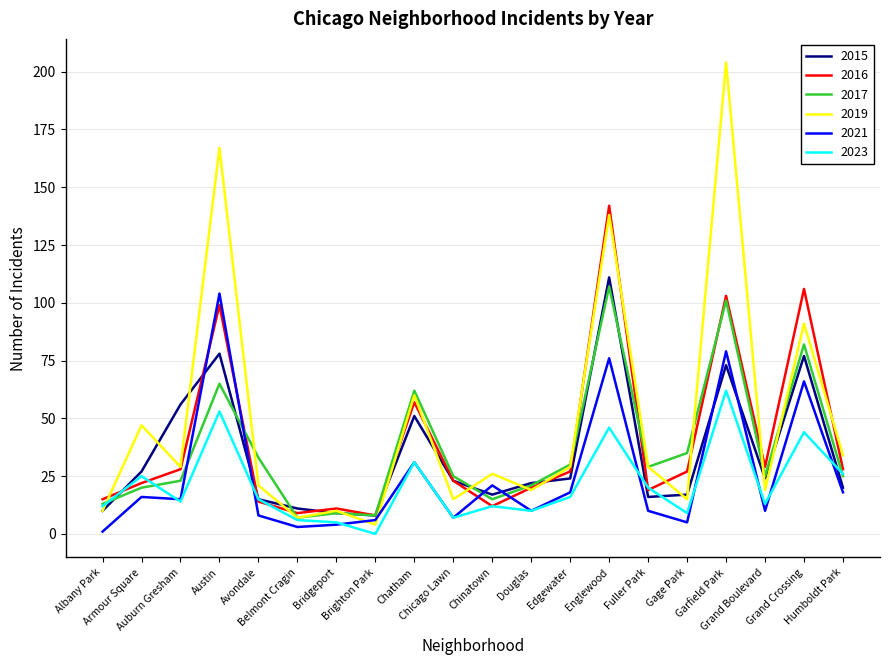

Reading left to right, list all the values displayed in this chart.

2015: Albany Park=10	Armour Square=27	Auburn Gresham=56	Austin=78	Avondale=15	Belmont Cragin=11	Bridgeport=9	Brighton Park=8	Chatham=51	Chicago Lawn=23	Chinatown=17	Douglas=22	Edgewater=24	Englewood=111	Fuller Park=16	Gage Park=17	Garfield Park=73	Grand Boulevard=24	Grand Crossing=77	Humboldt Park=20
2016: Albany Park=15	Armour Square=22	Auburn Gresham=28	Austin=99	Avondale=14	Belmont Cragin=9	Bridgeport=11	Brighton Park=8	Chatham=57	Chicago Lawn=23	Chinatown=12	Douglas=20	Edgewater=27	Englewood=142	Fuller Park=19	Gage Park=27	Garfield Park=103	Grand Boulevard=29	Grand Crossing=106	Humboldt Park=28
2017: Albany Park=13	Armour Square=20	Auburn Gresham=23	Austin=65	Avondale=33	Belmont Cragin=7	Bridgeport=9	Brighton Park=8	Chatham=62	Chicago Lawn=25	Chinatown=15	Douglas=21	Edgewater=30	Englewood=107	Fuller Park=29	Gage Park=35	Garfield Park=101	Grand Boulevard=25	Grand Crossing=82	Humboldt Park=25
2019: Albany Park=10	Armour Square=47	Auburn Gresham=29	Austin=167	Avondale=21	Belmont Cragin=7	Bridgeport=10	Brighton Park=4	Chatham=60	Chicago Lawn=15	Chinatown=26	Douglas=19	Edgewater=29	Englewood=138	Fuller Park=29	Gage Park=15	Garfield Park=204	Grand Boulevard=19	Grand Crossing=91	Humboldt Park=34
2021: Albany Park=1	Armour Square=16	Auburn Gresham=15	Austin=104	Avondale=8	Belmont Cragin=3	Bridgeport=4	Brighton Park=6	Chatham=31	Chicago Lawn=7	Chinatown=21	Douglas=10	Edgewater=18	Englewood=76	Fuller Park=10	Gage Park=5	Garfield Park=79	Grand Boulevard=10	Grand Crossing=66	Humboldt Park=18
2023: Albany Park=12	Armour Square=25	Auburn Gresham=14	Austin=53	Avondale=15	Belmont Cragin=6	Bridgeport=5	Brighton Park=0	Chatham=31	Chicago Lawn=7	Chinatown=12	Douglas=10	Edgewater=16	Englewood=46	Fuller Park=20	Gage Park=9	Garfield Park=62	Grand Boulevard=13	Grand Crossing=44	Humboldt Park=26